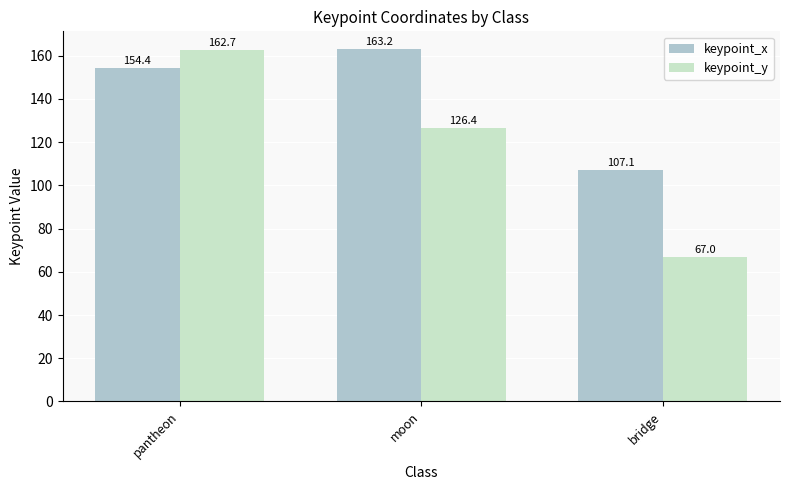

What is the maximum value shown in the chart?

163.2